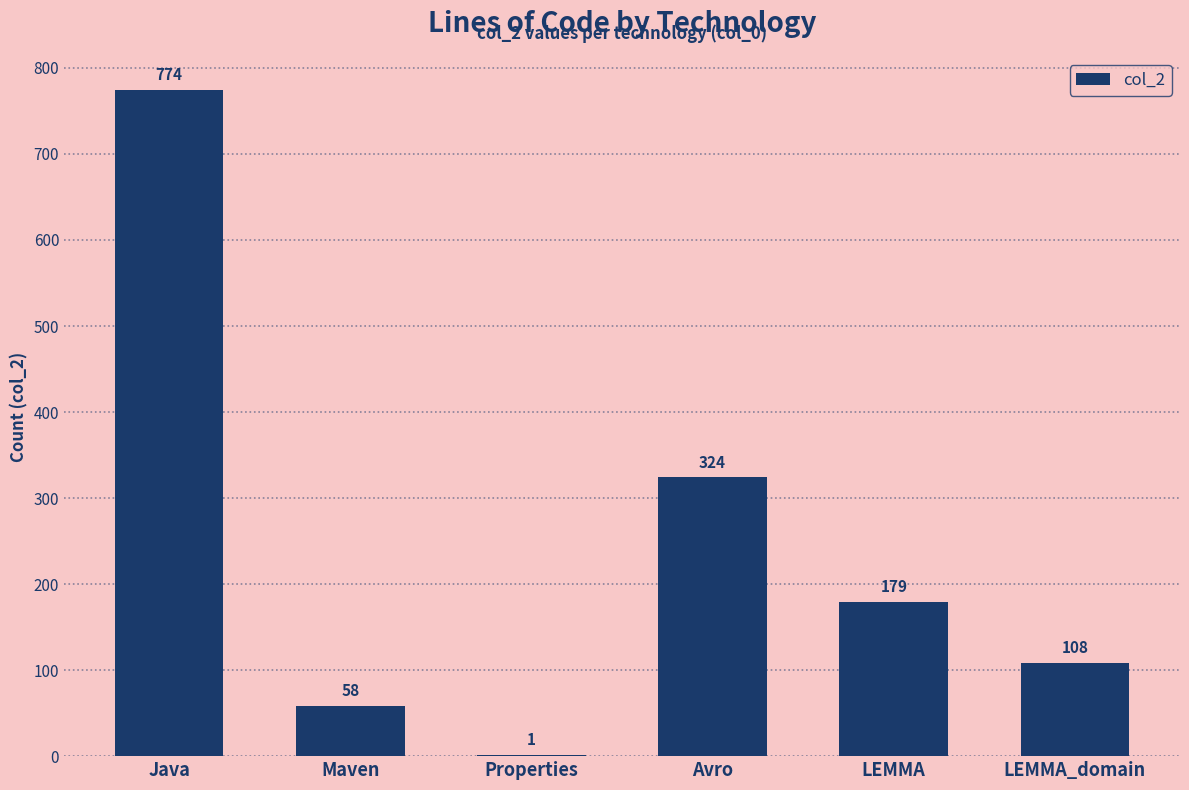

True or false: the data shows 179 at LEMMA.

True